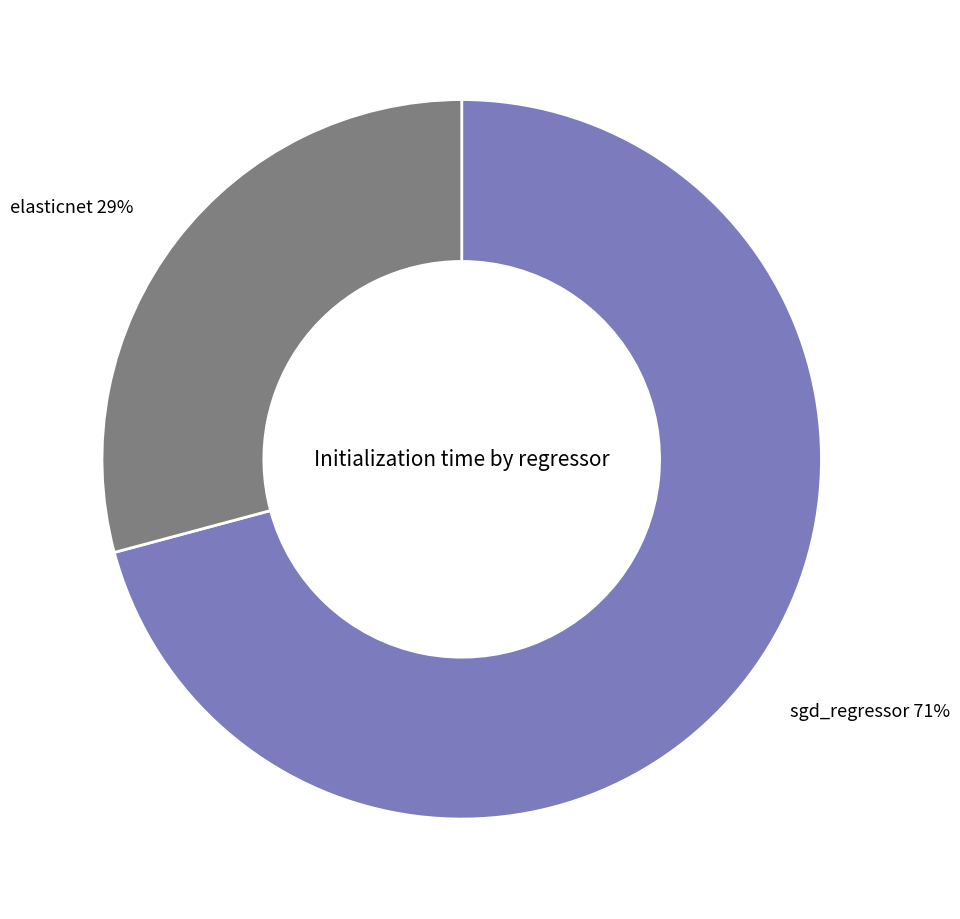

Which has a higher value, sgd_regressor or elasticnet?

sgd_regressor